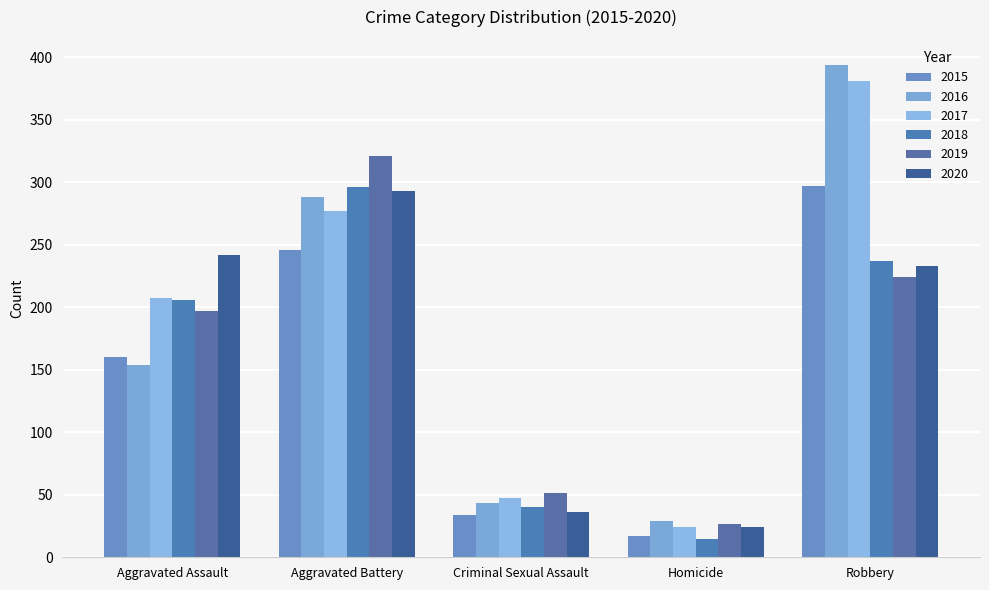

Reading left to right, what are all the values shown in this chart?

2015: 160	246	34	17	297
2016: 154	288	43	29	394
2017: 207	277	47	24	381
2018: 206	296	40	15	237
2019: 197	321	51	27	224
2020: 242	293	36	24	233